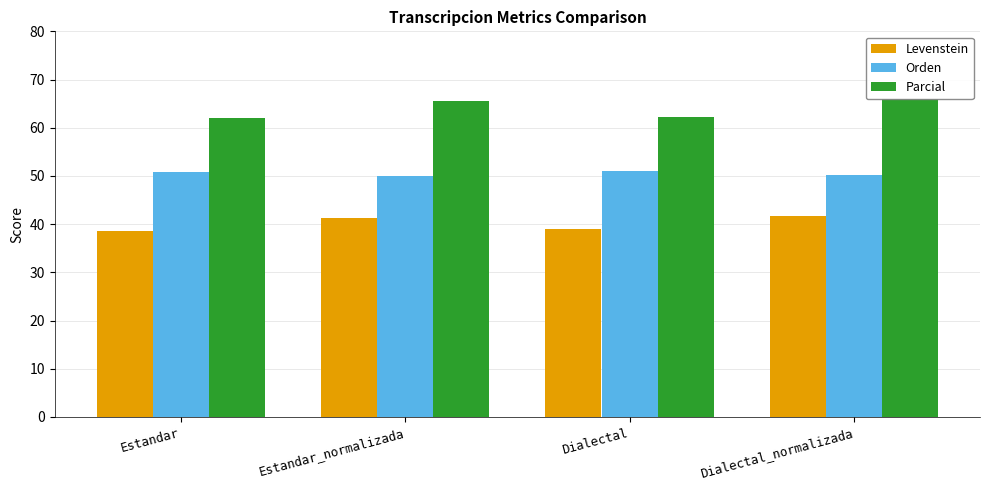

What is the maximum value for Orden?

51.0